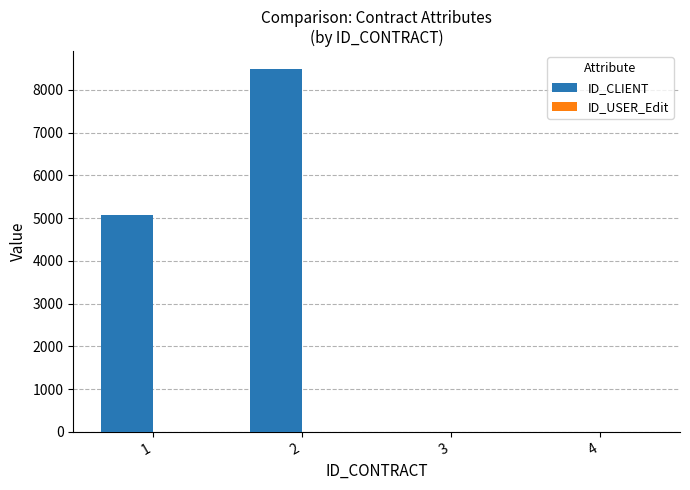

Which series has the largest total across all categories?

ID_CLIENT